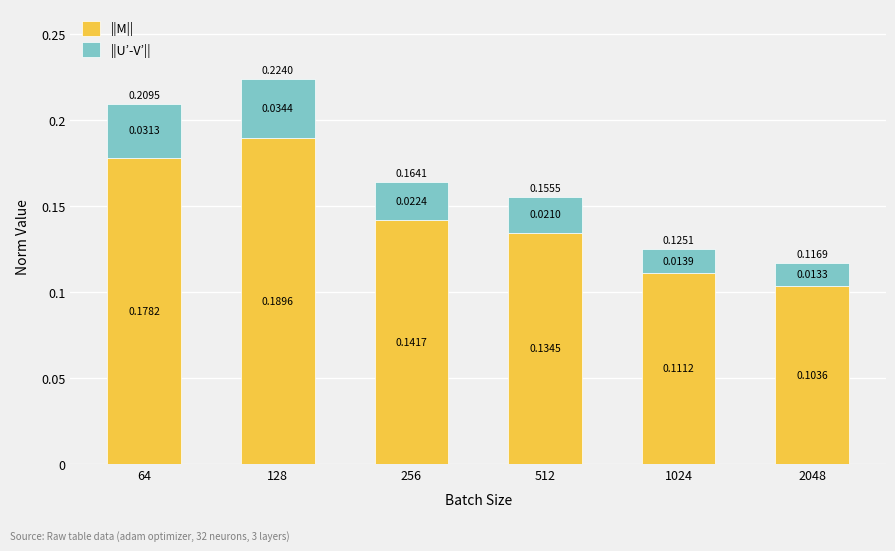

At which category is the sum across all series the highest?

128